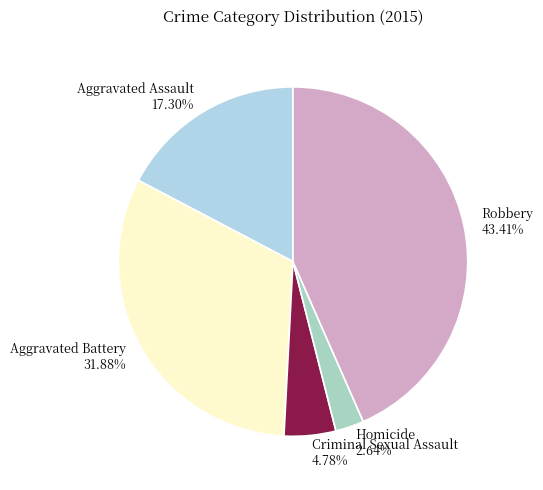

Which has a higher value, Robbery 43.41% or Criminal Sexual Assault 4.78%?

Robbery 43.41%